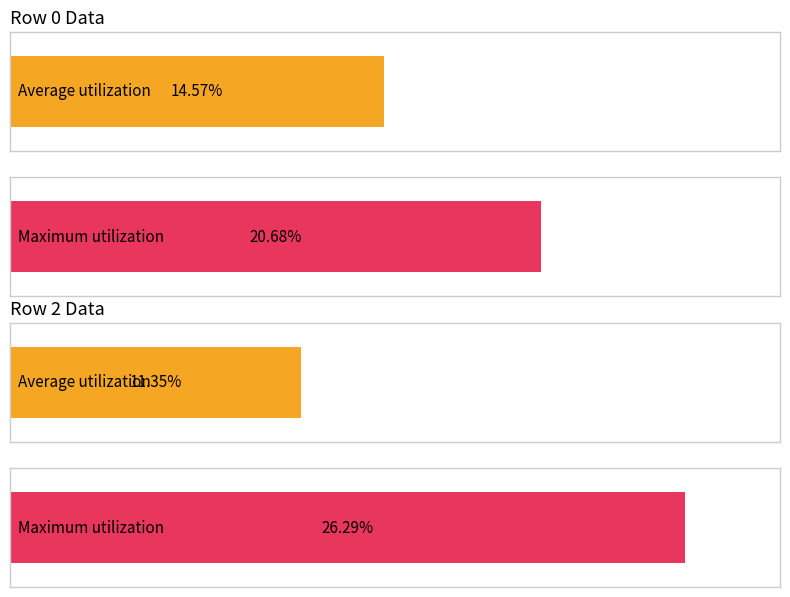

Does the chart contain stacked bars?

No